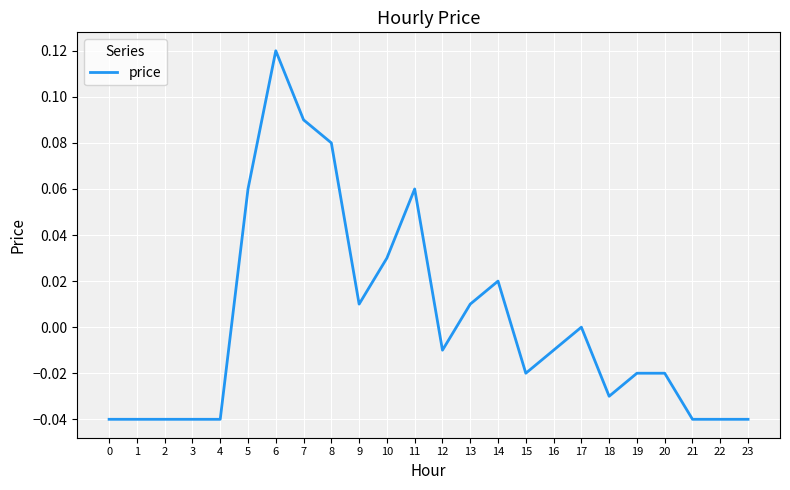

Is it true that the value at 17 is -0.1?

False